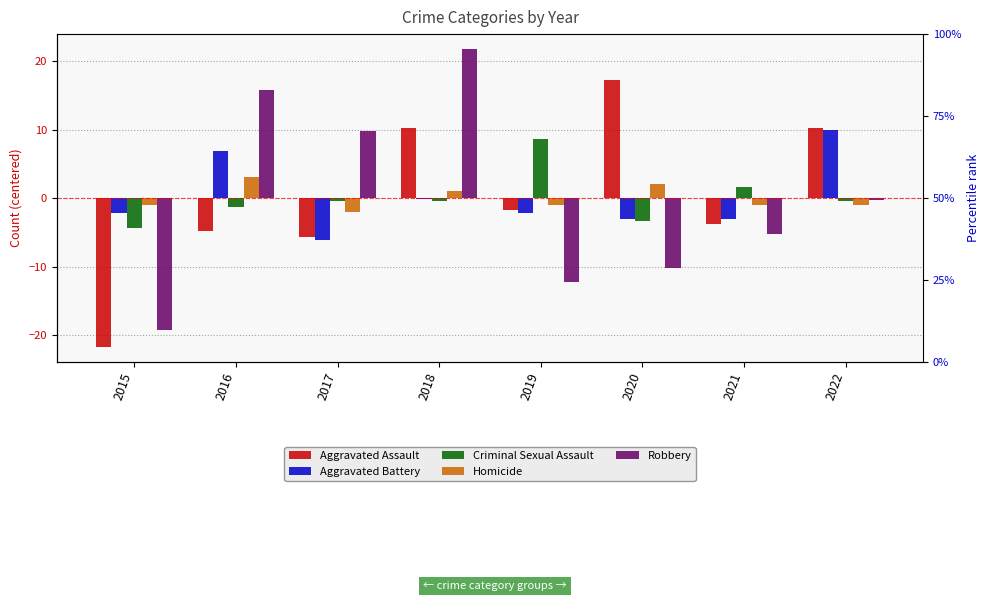

At which category is the sum across all series the highest?

2018